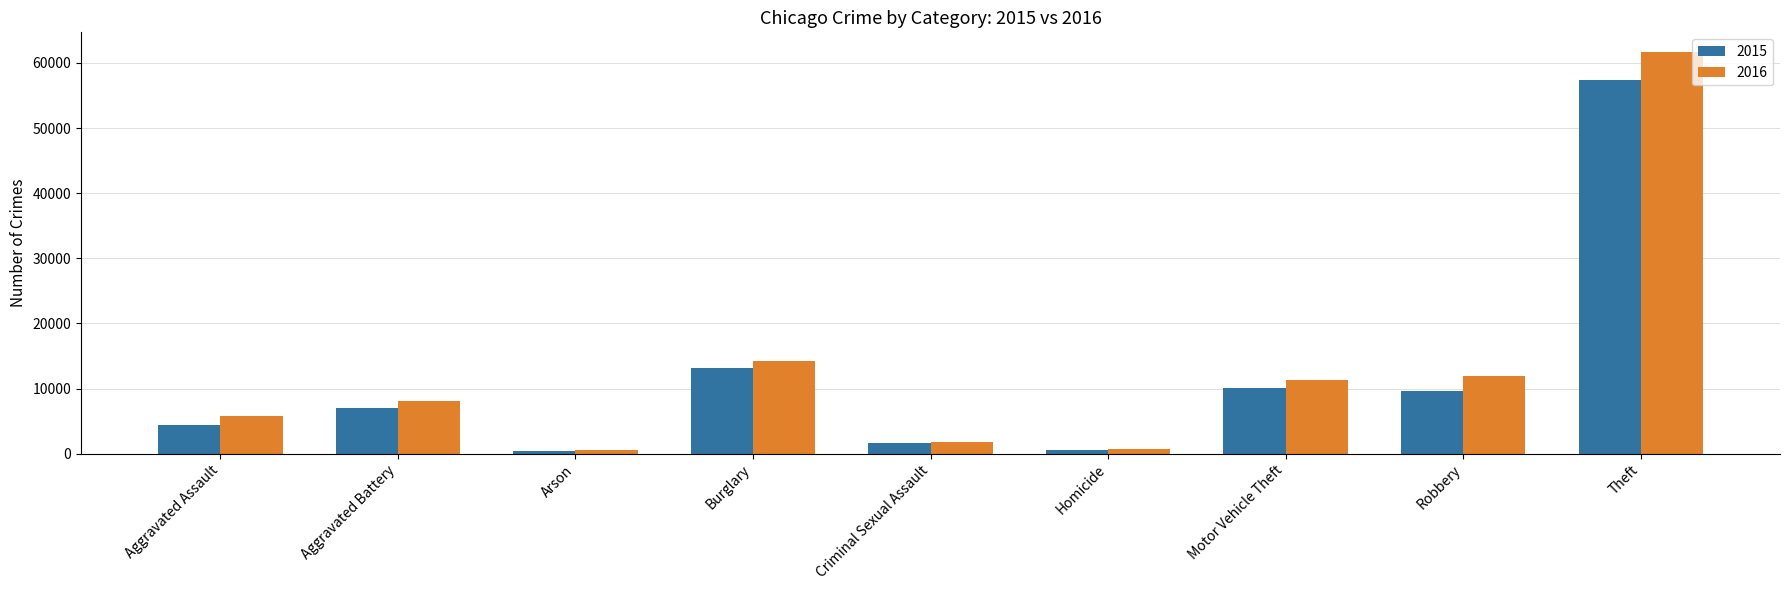

Which series has the widest spread of values?

2016